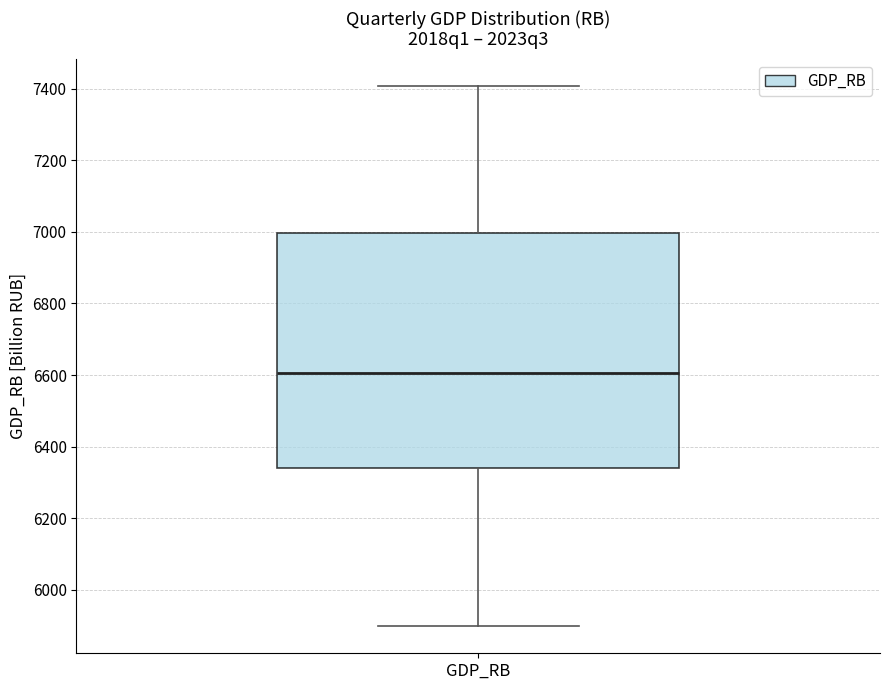

Read this box plot against the y-axis: the position of the median line, the range covered by the box, and the ends of both whiskers. The values are not printed on the chart, so give them approximately, as read against the axis.

median 6600, box 6340 to 7000, whiskers 5900 to 7400